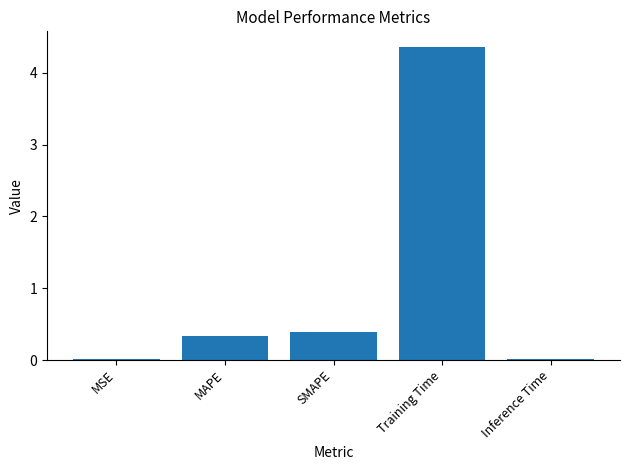

Is it true that the value at MSE is 0.0?

True